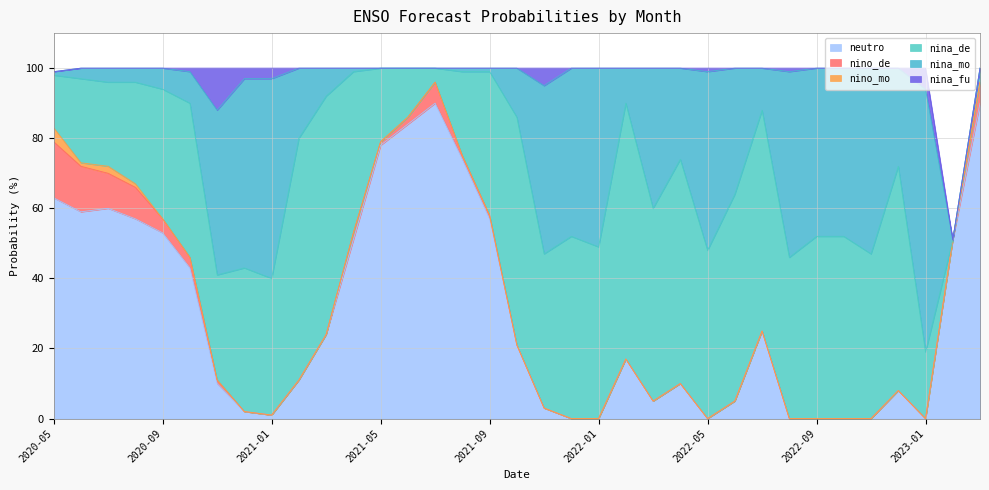

Rank the series at 2022-07 from highest to lowest value.

nina_de, neutro, nina_mo, nino_de, nino_mo, nina_fu